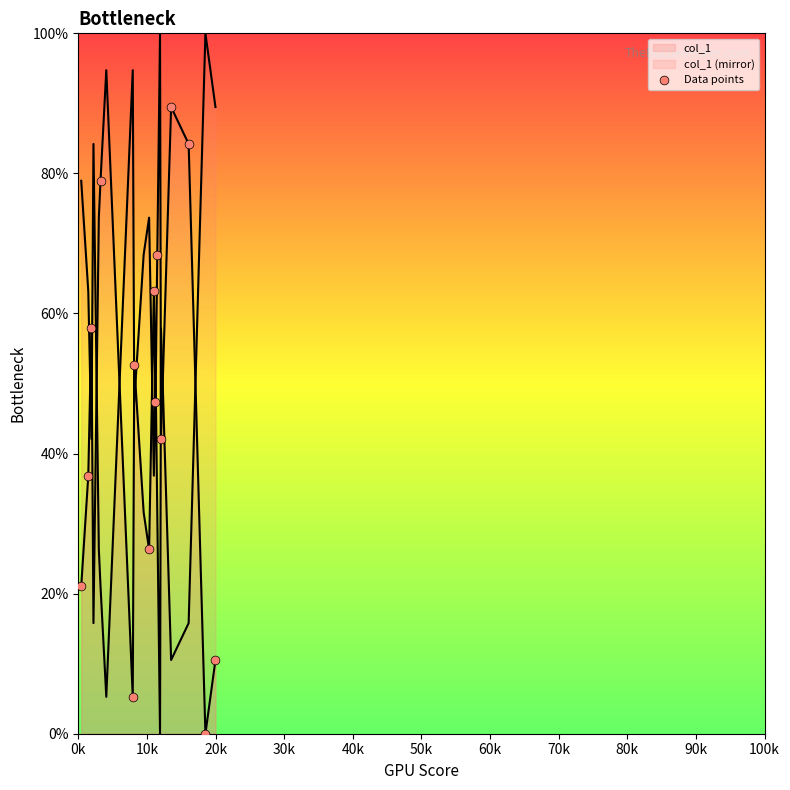

Between 12 and 10k, which is larger?

10k